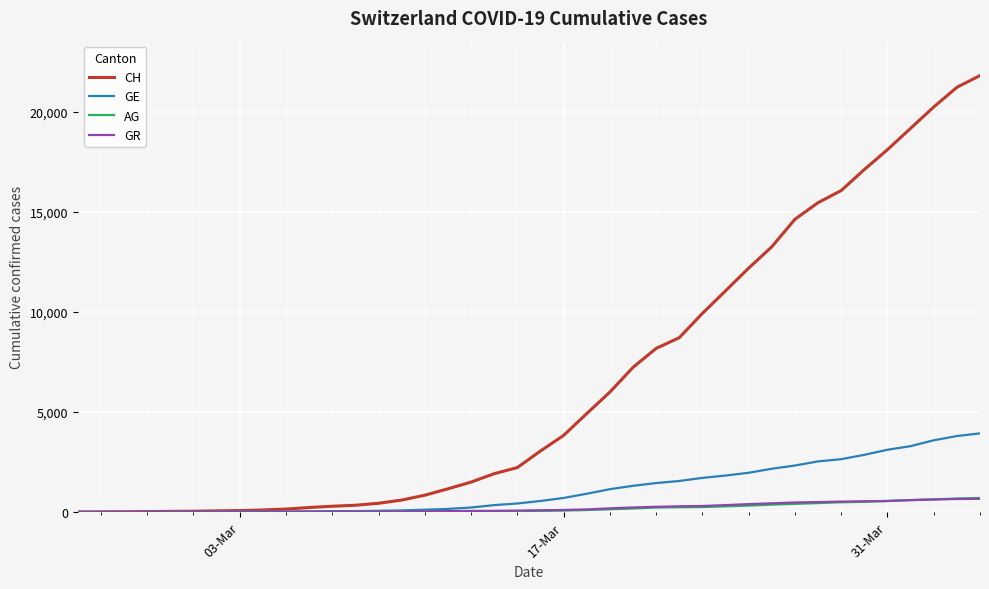

What is the sum of all GR values?

8233